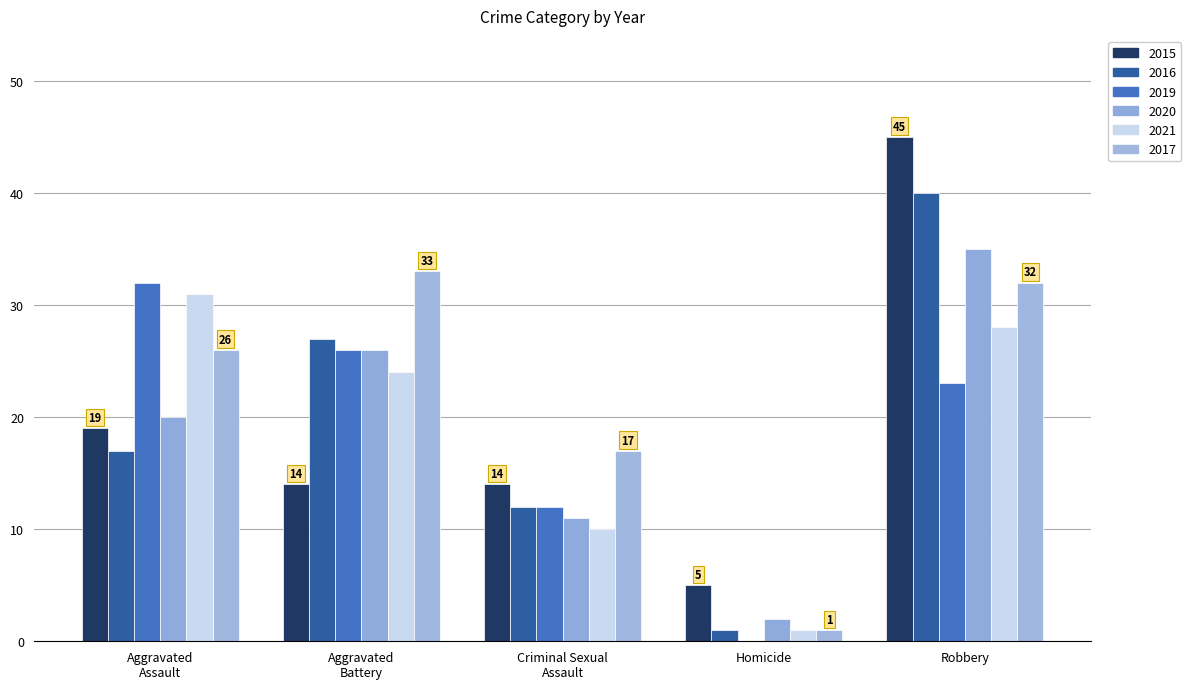

At which category is the sum across all series the highest?

Robbery